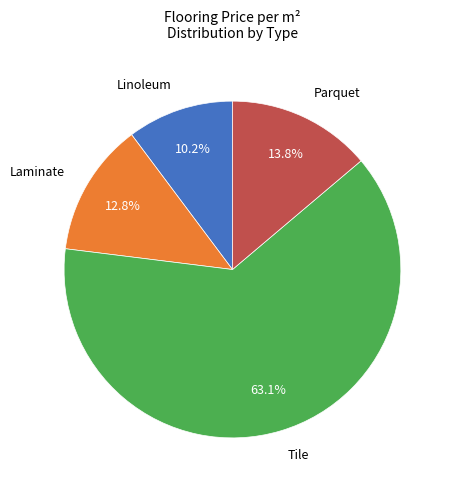

Is there a majority slice in this chart?

Yes